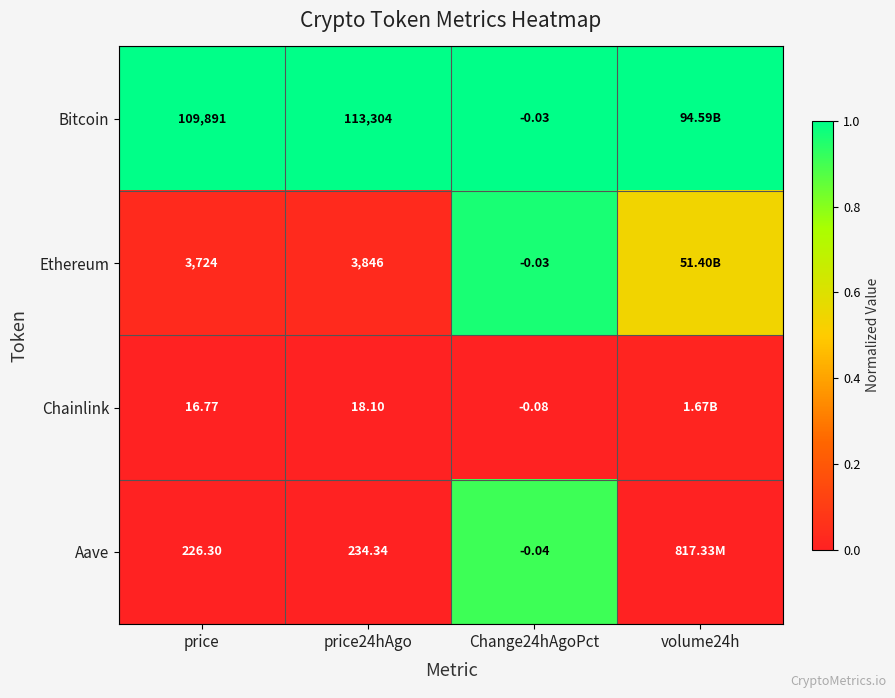

At which category is the sum across all series the highest?

Change24hAgoPct